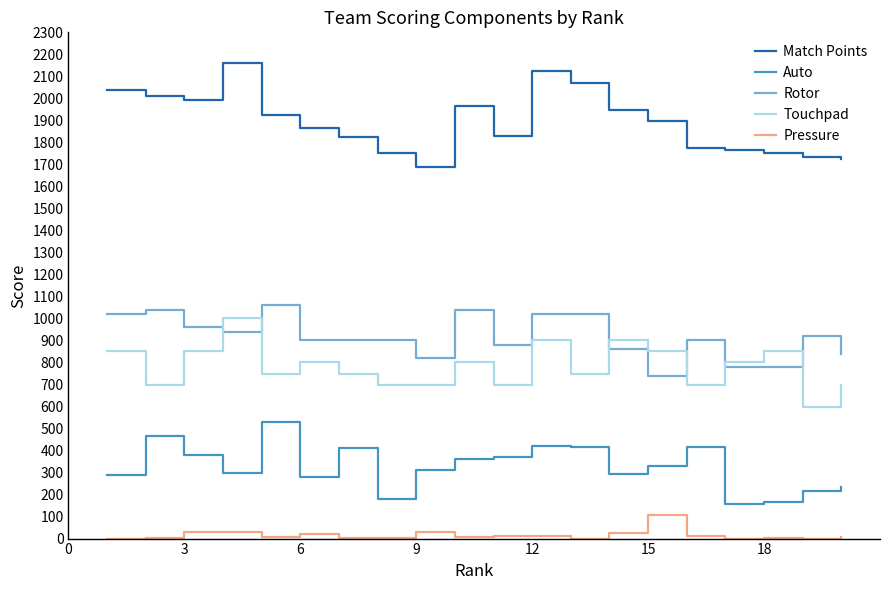

What are all the series names shown in the legend?

Match Points, Auto, Rotor, Touchpad, Pressure